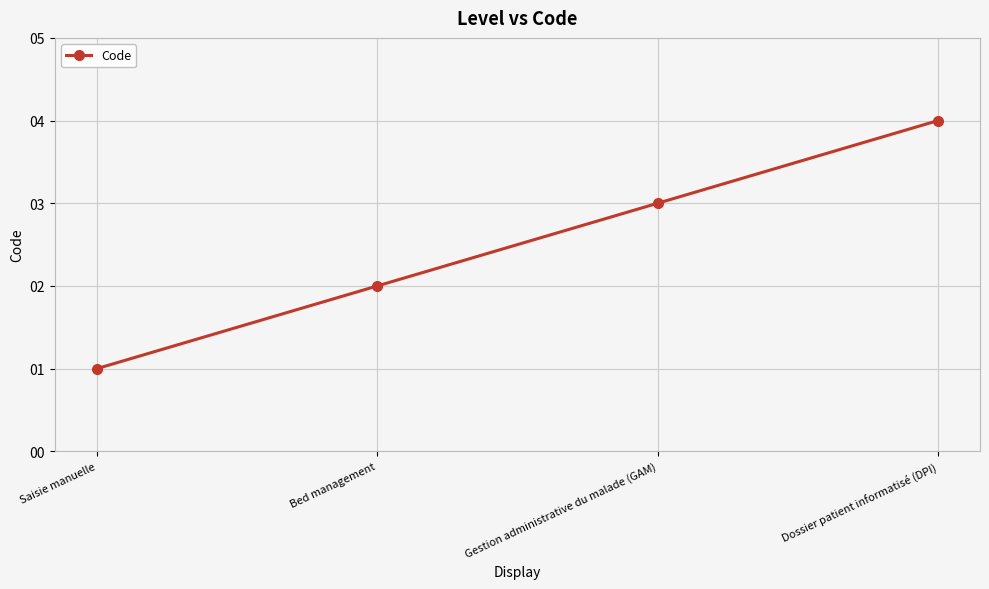

At which category does the chart reach its minimum across all series?

Saisie manuelle